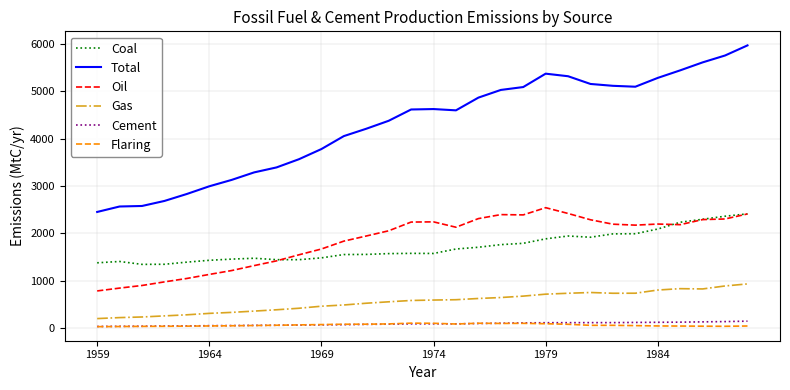

What is the maximum value shown in the chart?

5965